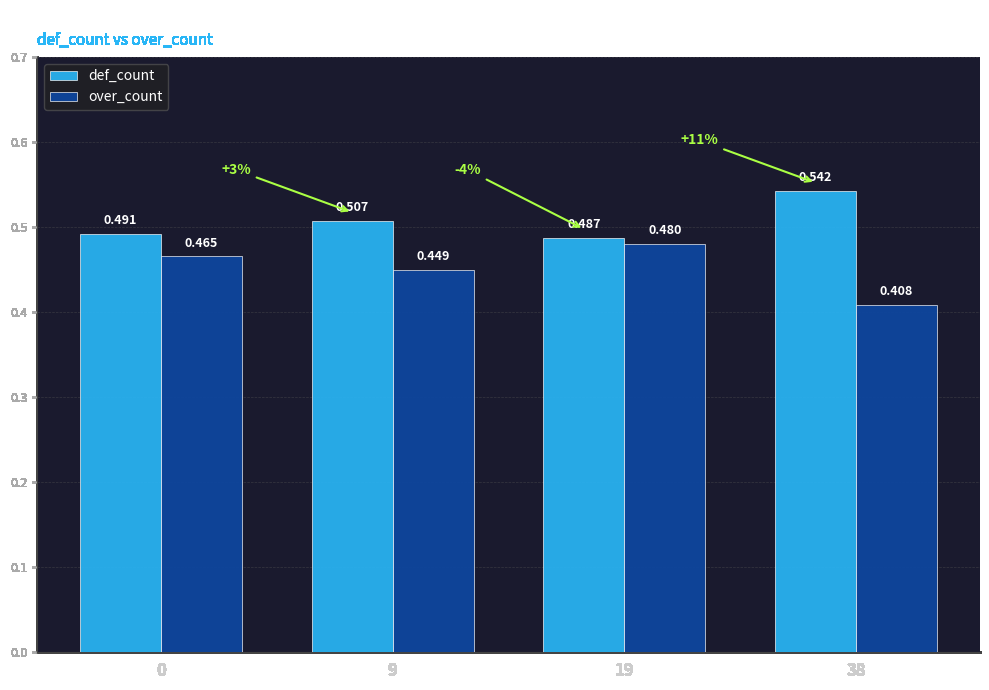

Between 9 and 38, which series saw the biggest shift?

over_count